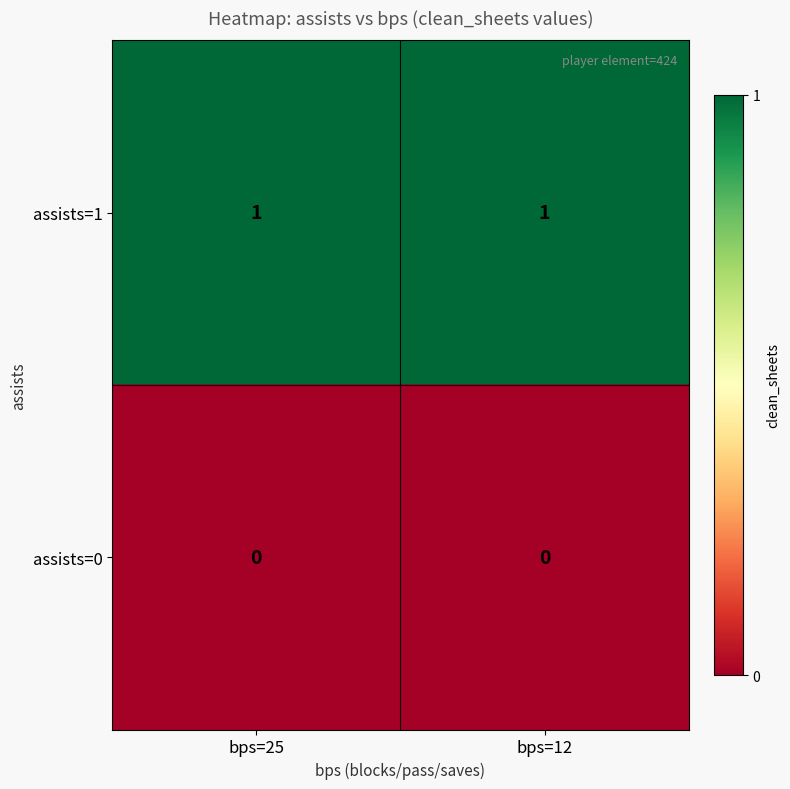

Rank the series by their maximum value, from lowest to highest.

assists=0, assists=1